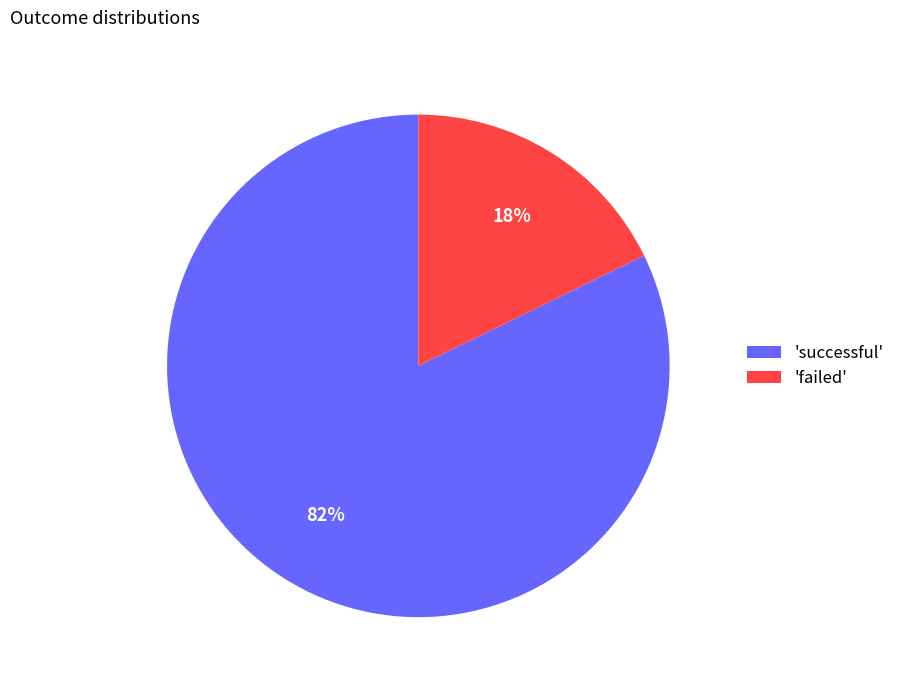

To the nearest percent, what is the difference between the largest and smallest slice percentages?

64%